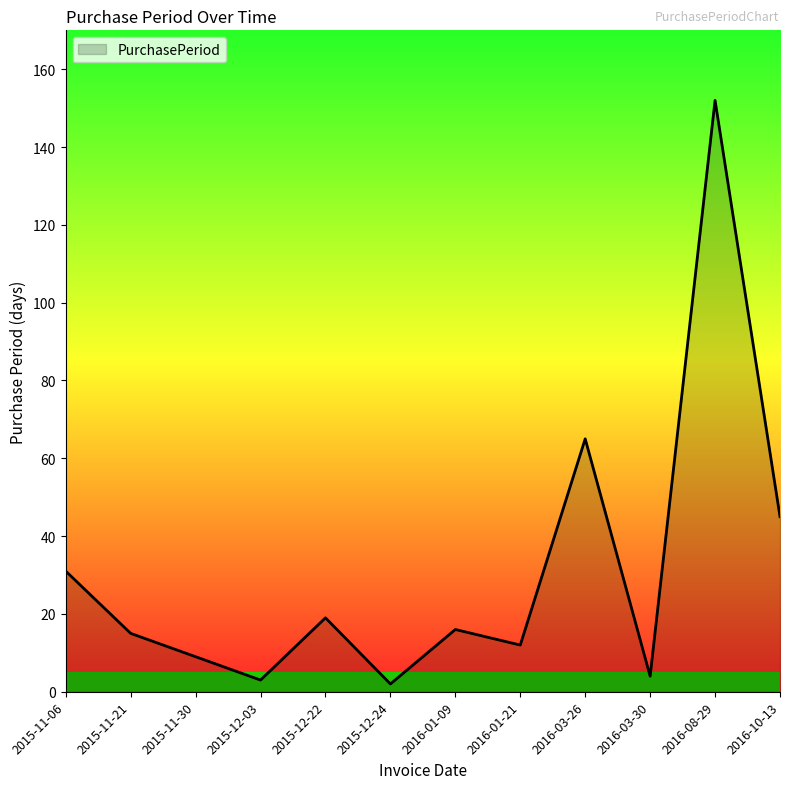

Does the chart have visible grid lines?

No